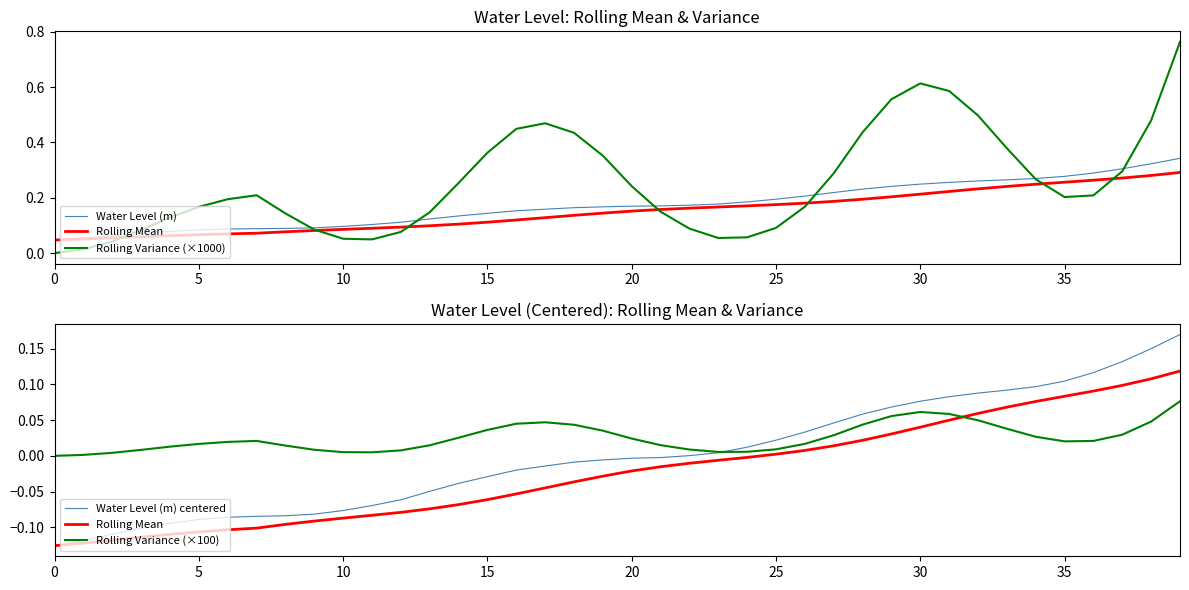

Reading left to right, what are all the values shown in this chart?

Water Level (m): 0.0	0.1	0.1	0.1	0.1	0.1	0.1	0.1	0.1	0.1	0.1	0.1	0.1	0.1	0.1	0.1	0.2	0.2	0.2	0.2	0.2	0.2	0.2	0.2	0.2	0.2	0.2	0.2	0.2	0.2	0.2	0.3	0.3	0.3	0.3	0.3	0.3	0.3	0.3	0.3
Rolling Mean: -0.1	-0.1	-0.1	-0.1	-0.1	-0.1	-0.1	-0.1	-0.1	-0.1	-0.1	-0.1	-0.1	-0.1	-0.1	-0.1	-0.1	-0.0	-0.0	-0.0	-0.0	-0.0	-0.0	-0.0	-0.0	0.0	0.0	0.0	0.0	0.0	0.0	0.0	0.1	0.1	0.1	0.1	0.1	0.1	0.1	0.1
Rolling Variance (×1000): 0.0	0.0	0.0	0.1	0.1	0.2	0.2	0.2	0.1	0.1	0.1	0.0	0.1	0.1	0.3	0.4	0.4	0.5	0.4	0.4	0.2	0.1	0.1	0.1	0.1	0.1	0.2	0.3	0.4	0.6	0.6	0.6	0.5	0.4	0.3	0.2	0.2	0.3	0.5	0.8
Water Level (m) centered: -0.1	-0.1	-0.1	-0.1	-0.1	-0.1	-0.1	-0.1	-0.1	-0.1	-0.1	-0.1	-0.1	-0.0	-0.0	-0.0	-0.0	-0.0	-0.0	-0.0	-0.0	-0.0	0.0	0.0	0.0	0.0	0.0	0.0	0.1	0.1	0.1	0.1	0.1	0.1	0.1	0.1	0.1	0.1	0.1	0.2
Rolling Variance (×100): 0.0	0.0	0.0	0.0	0.0	0.0	0.0	0.0	0.0	0.0	0.0	0.0	0.0	0.0	0.0	0.0	0.0	0.0	0.0	0.0	0.0	0.0	0.0	0.0	0.0	0.0	0.0	0.0	0.0	0.1	0.1	0.1	0.0	0.0	0.0	0.0	0.0	0.0	0.0	0.1